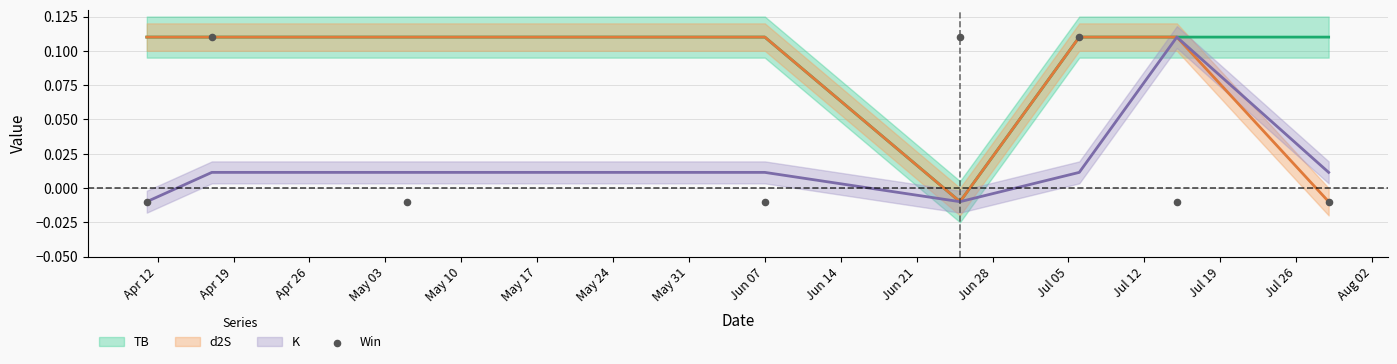

What is the average X value?

19149.5